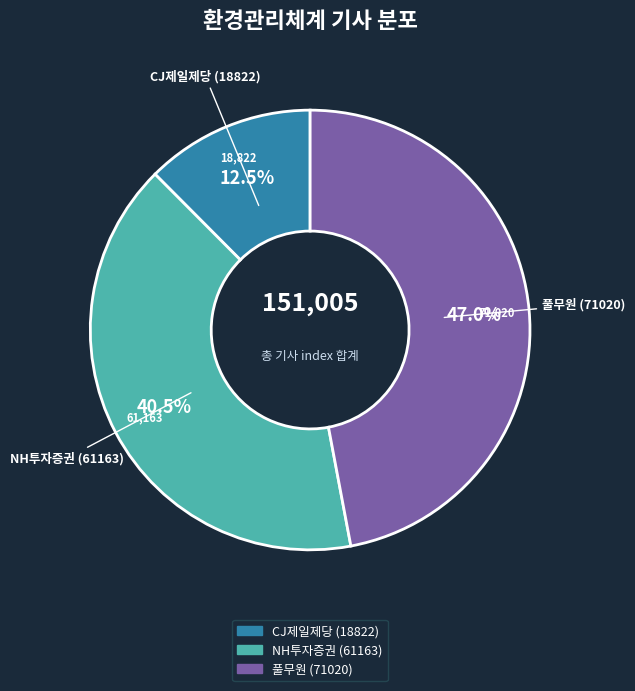

What is the largest slice in the pie chart?

풀무원 (71020)